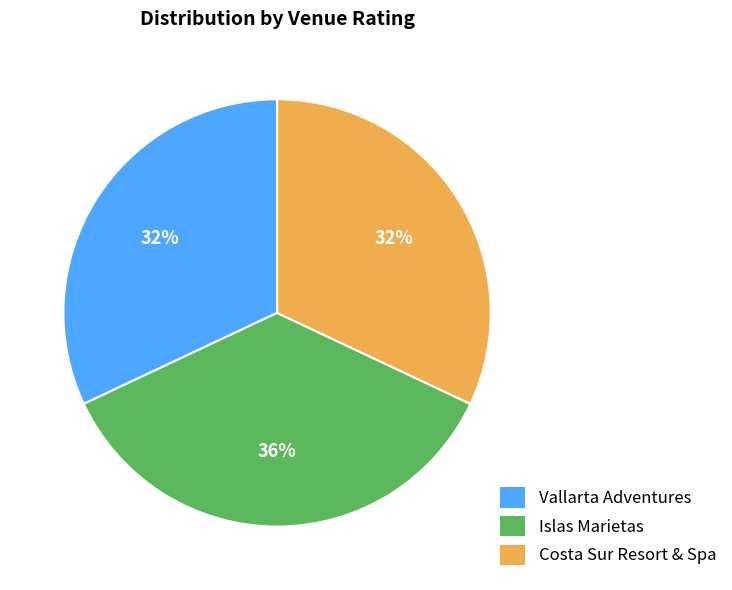

Count the number of slices in the pie.

3